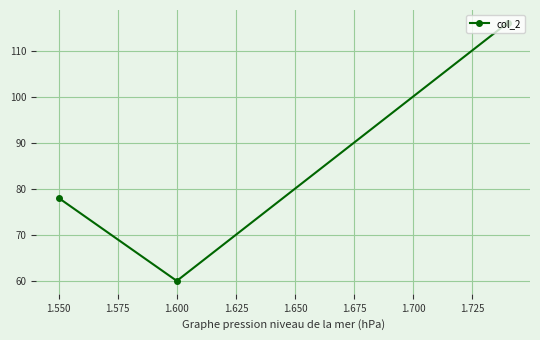

Which has a higher value, 1.550 or 1.600?

1.550